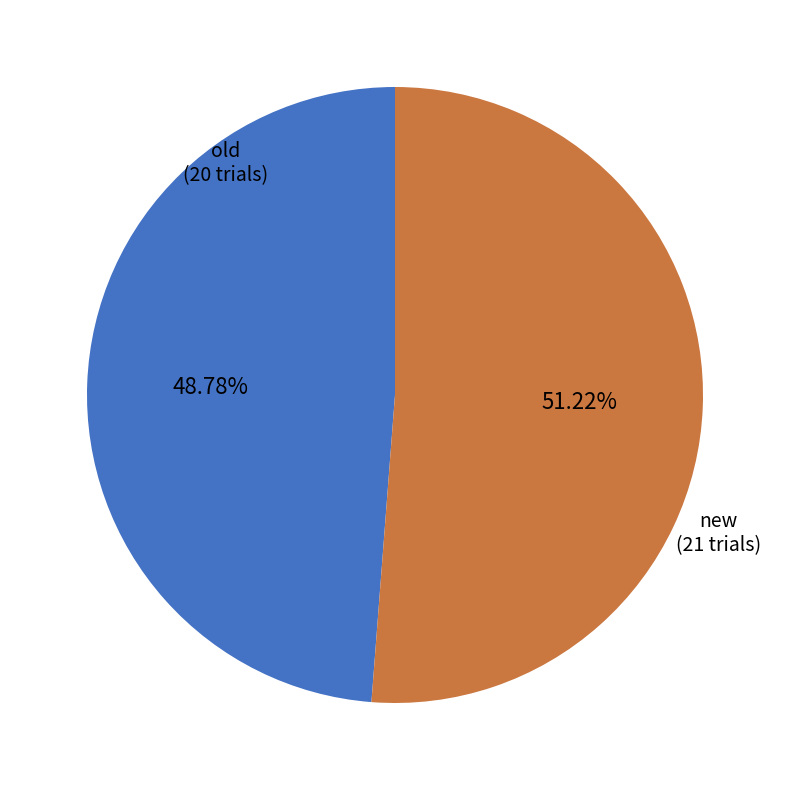

How many slices are in this pie chart?

2